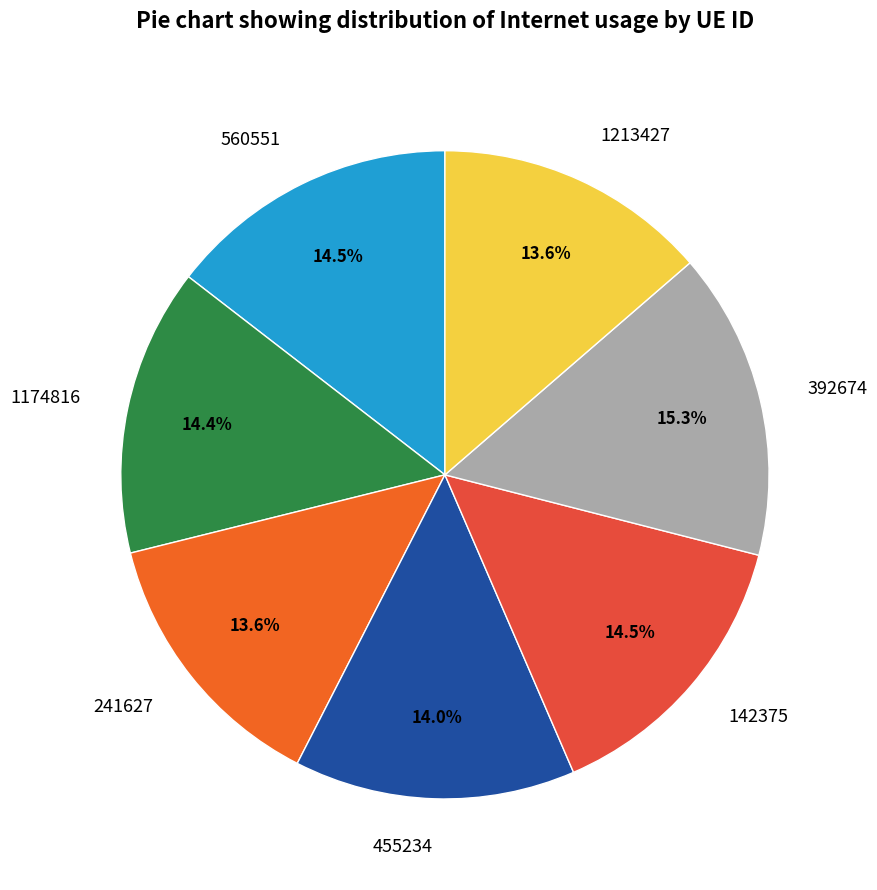

Combined, what portion of the pie is 1174816 and 392674?

29.7%